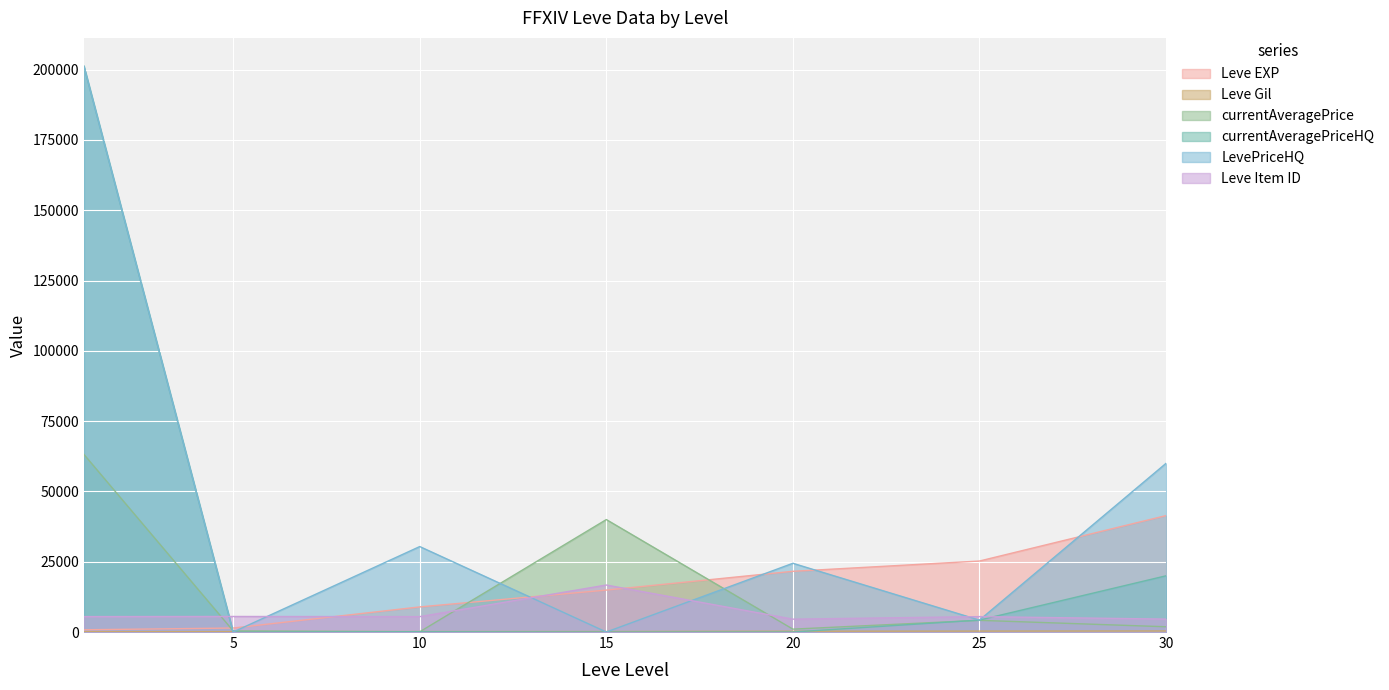

Does the chart display data point markers on the line(s)?

No